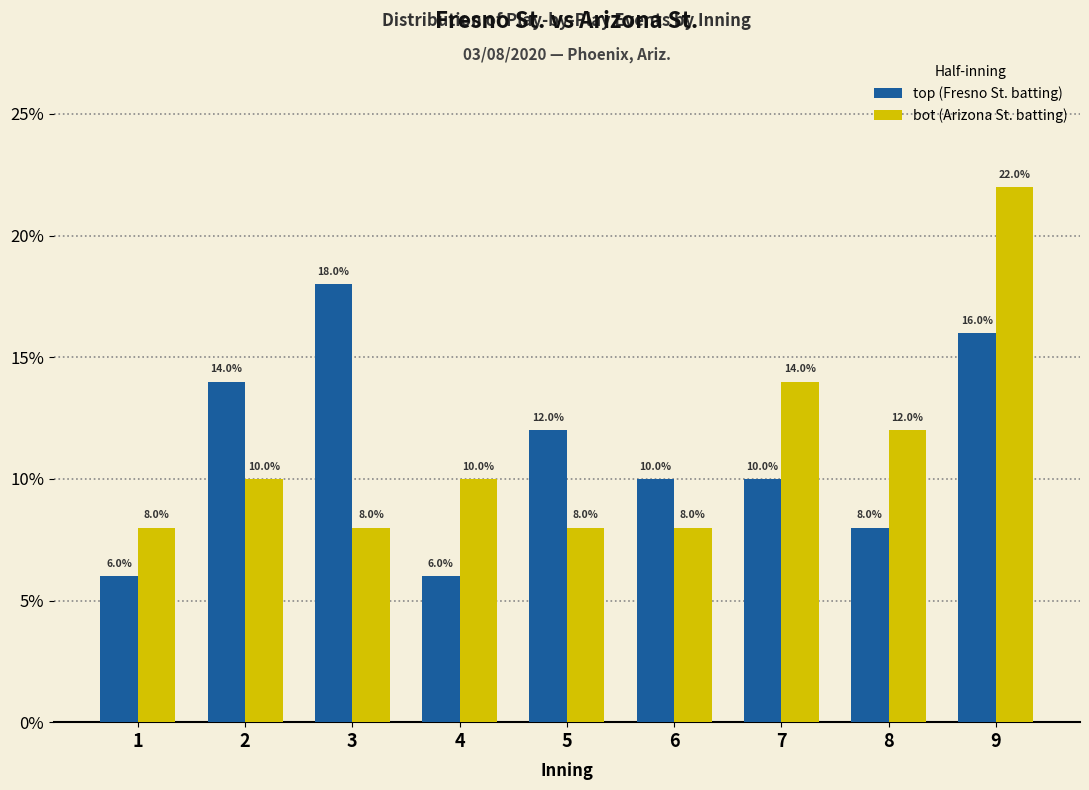

Does the chart contain any negative values?

No